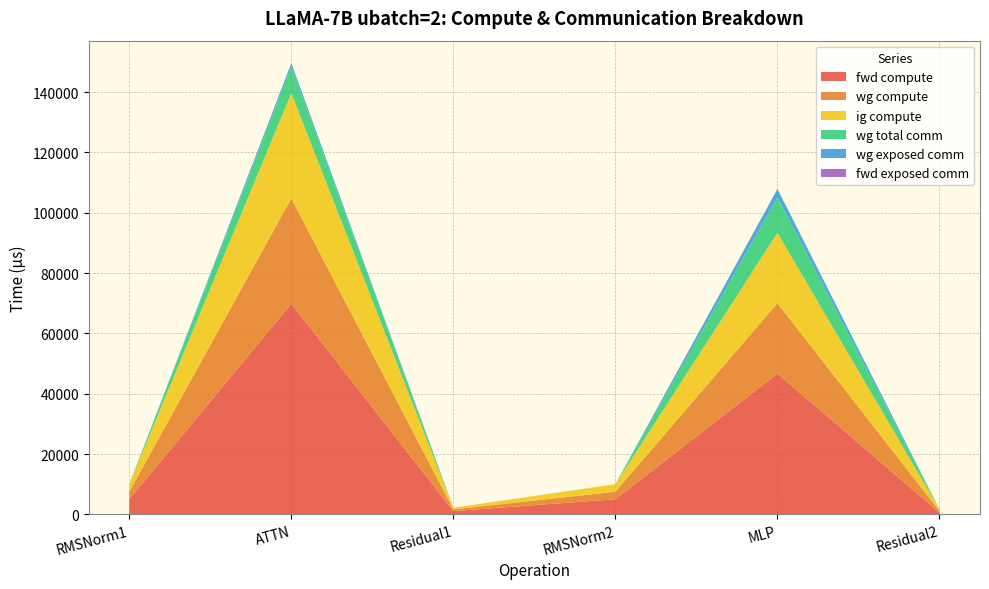

Reading right to left, list all the values displayed in this chart.

fwd compute: 547.1	46684.8	5001.8	1094.3	69853.1	5001.8
wg compute: 547.1	23342.4	2500.9	547.1	34926.6	2500.9
ig compute: 547.1	23342.4	2500.9	547.1	34926.6	2500.9
wg total comm: 0.0	11785.3	0.0	0.0	8791.0	0.0
wg exposed comm: 0.0	2738.0	0.0	0.0	1102.2	0.0
fwd exposed comm: 0.0	0.0	0.0	0.0	0.0	0.0